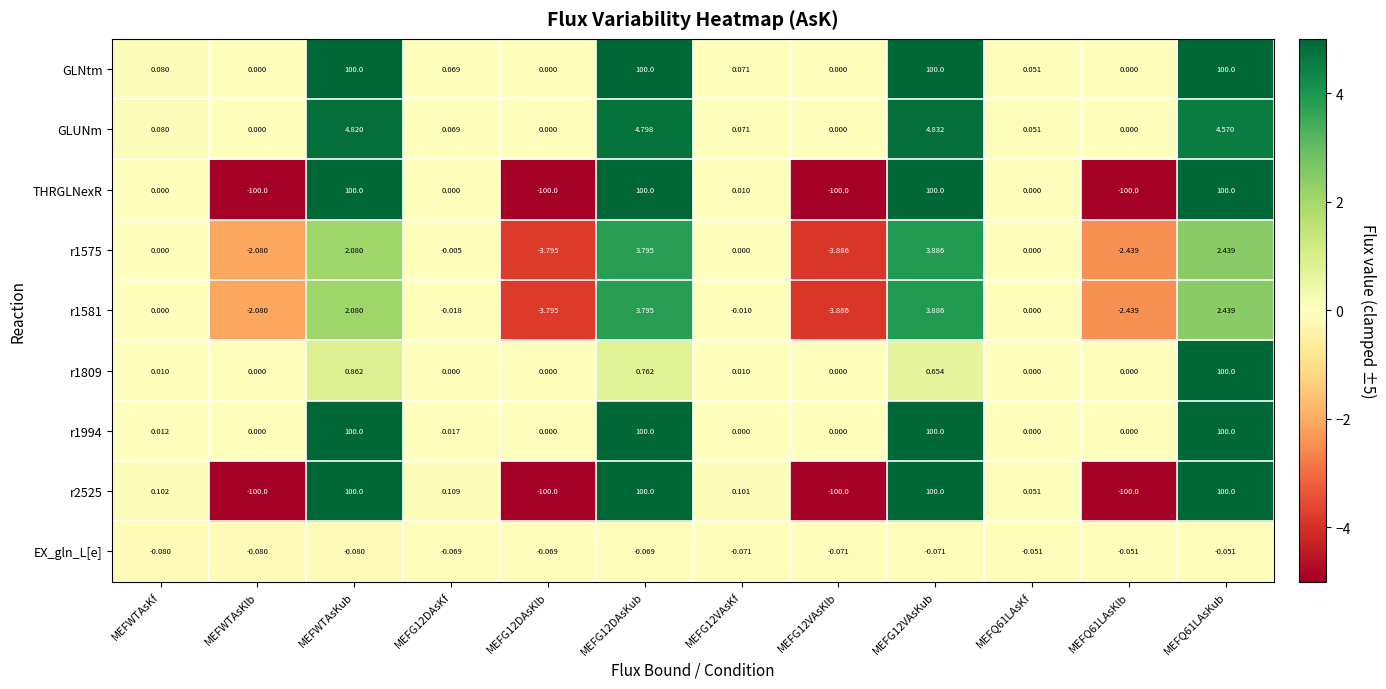

How many distinct data groups are displayed?

9